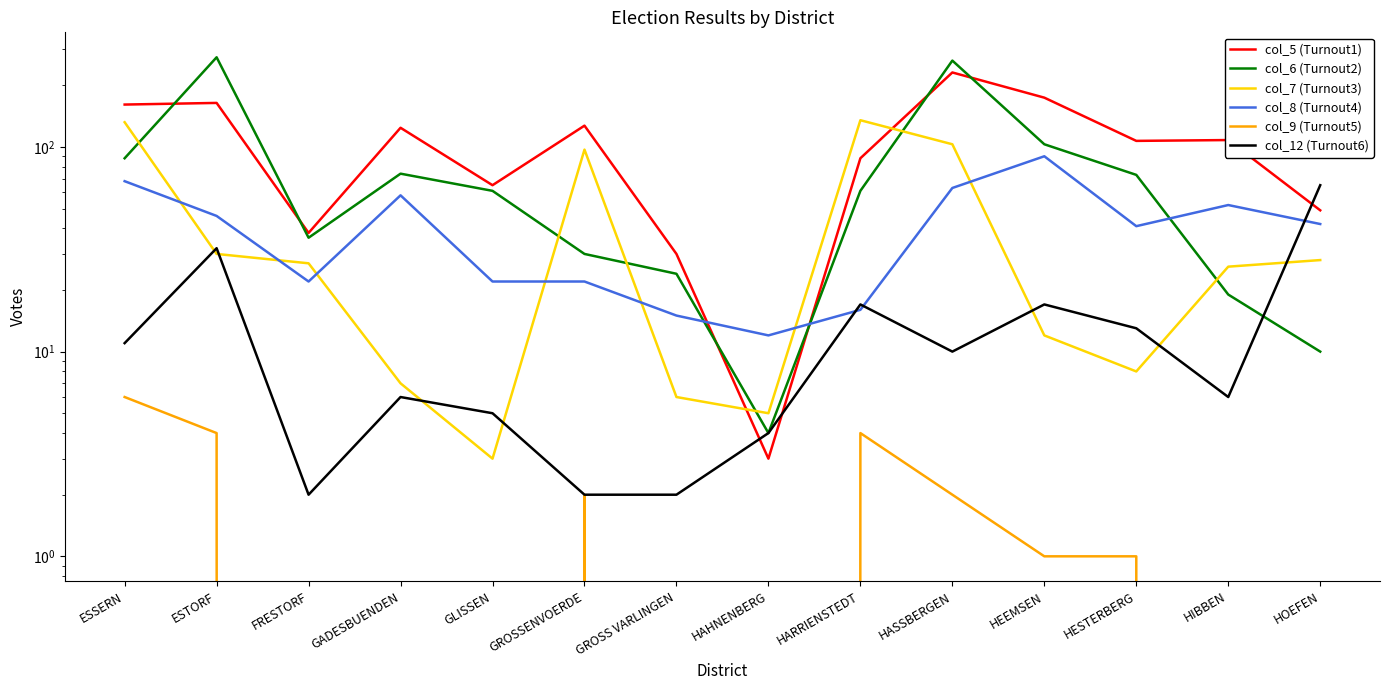

Which series ends up on top after the final intersection of col_6 (Turnout2) and col_5 (Turnout1)?

col_5 (Turnout1)